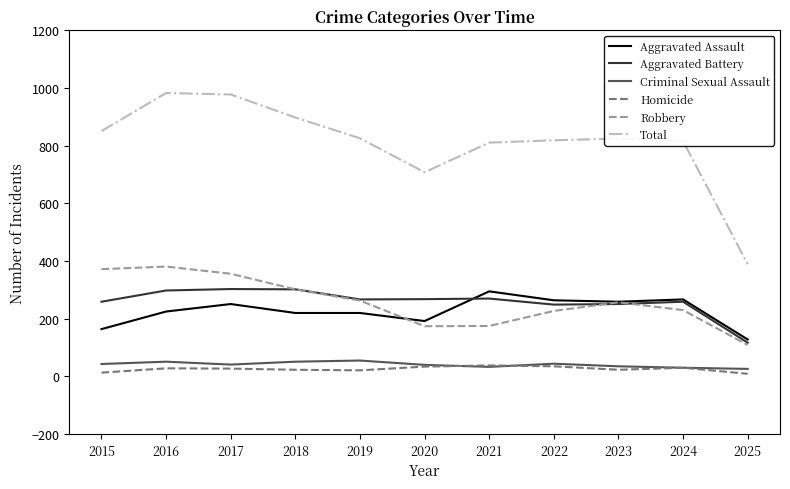

What is the minimum value shown in the chart?

9